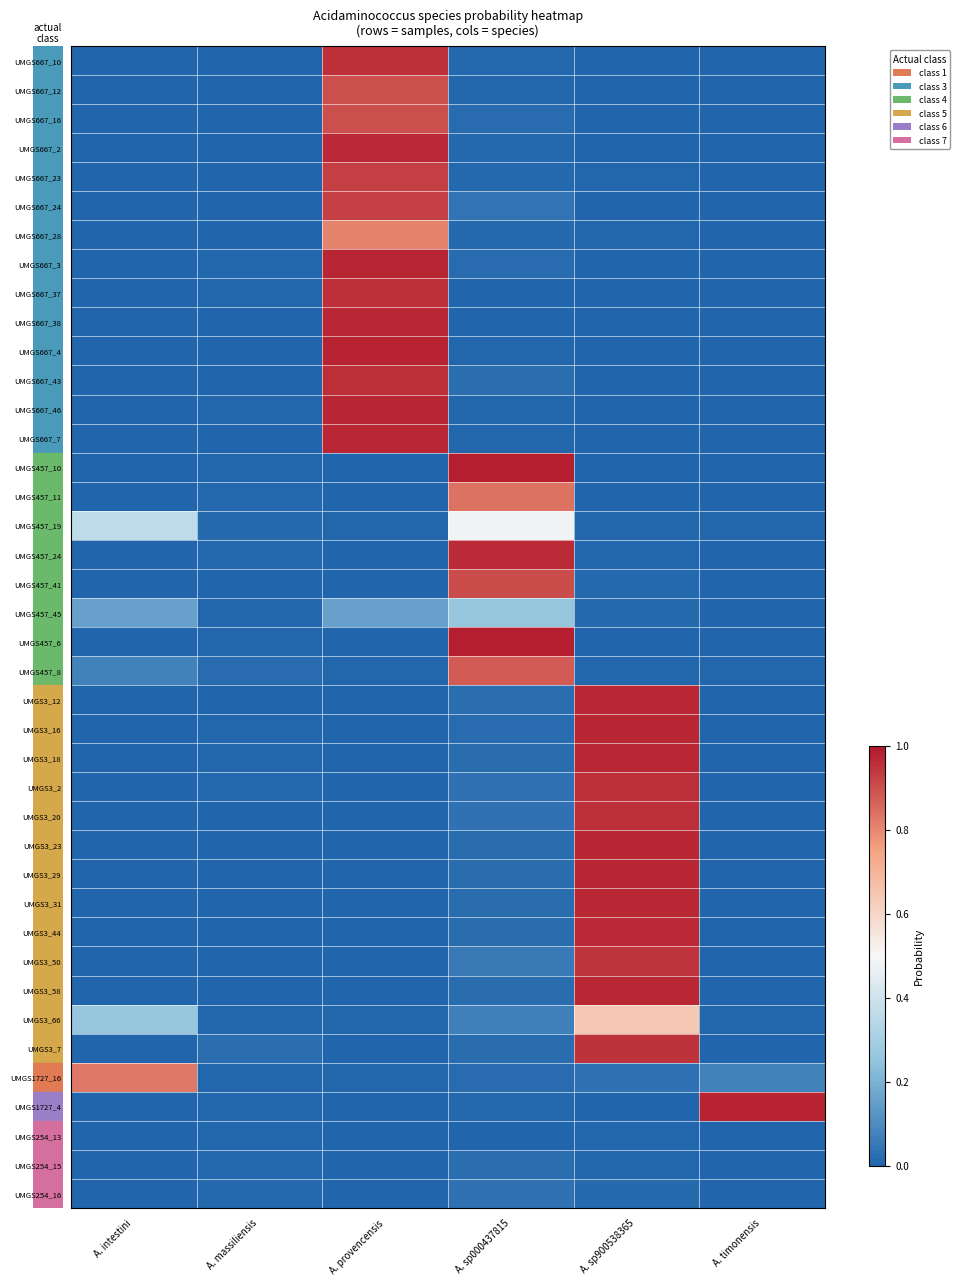

Reading right to left, transcribe all the data shown in this chart.

row_0: 5=0.0	4=0.0	3=0.0	2=1.0	1=0.0	0=0.0
row_1: 5=0.0	4=0.0	3=0.0	2=0.9	1=0.0	0=0.0
row_2: 5=0.0	4=0.0	3=0.0	2=0.9	1=0.0	0=0.0
row_3: 5=0.0	4=0.0	3=0.0	2=1.0	1=0.0	0=0.0
row_4: 5=0.0	4=0.0	3=0.0	2=0.9	1=0.0	0=0.0
row_5: 5=0.0	4=0.0	3=0.0	2=0.9	1=0.0	0=0.0
row_6: 5=0.0	4=0.0	3=0.0	2=0.8	1=0.0	0=0.0
row_7: 5=0.0	4=0.0	3=0.0	2=1.0	1=0.0	0=0.0
row_8: 5=0.0	4=0.0	3=0.0	2=1.0	1=0.0	0=0.0
row_9: 5=0.0	4=0.0	3=0.0	2=1.0	1=0.0	0=0.0
row_10: 5=0.0	4=0.0	3=0.0	2=1.0	1=0.0	0=0.0
row_11: 5=0.0	4=0.0	3=0.0	2=1.0	1=0.0	0=0.0
row_12: 5=0.0	4=0.0	3=0.0	2=1.0	1=0.0	0=0.0
row_13: 5=0.0	4=0.0	3=0.0	2=1.0	1=0.0	0=0.0
row_14: 5=0.0	4=0.0	3=1.0	2=0.0	1=0.0	0=0.0
row_15: 5=0.0	4=0.0	3=0.8	2=0.0	1=0.0	0=0.0
row_16: 5=0.0	4=0.0	3=0.5	2=0.0	1=0.0	0=0.4
row_17: 5=0.0	4=0.0	3=1.0	2=0.0	1=0.0	0=0.0
row_18: 5=0.0	4=0.0	3=0.9	2=0.0	1=0.0	0=0.0
row_19: 5=0.0	4=0.0	3=0.3	2=0.2	1=0.0	0=0.2
row_20: 5=0.0	4=0.0	3=1.0	2=0.0	1=0.0	0=0.0
row_21: 5=0.0	4=0.0	3=0.9	2=0.0	1=0.0	0=0.1
row_22: 5=0.0	4=1.0	3=0.0	2=0.0	1=0.0	0=0.0
row_23: 5=0.0	4=1.0	3=0.0	2=0.0	1=0.0	0=0.0
row_24: 5=0.0	4=1.0	3=0.0	2=0.0	1=0.0	0=0.0
row_25: 5=0.0	4=1.0	3=0.0	2=0.0	1=0.0	0=0.0
row_26: 5=0.0	4=1.0	3=0.0	2=0.0	1=0.0	0=0.0
row_27: 5=0.0	4=1.0	3=0.0	2=0.0	1=0.0	0=0.0
row_28: 5=0.0	4=1.0	3=0.0	2=0.0	1=0.0	0=0.0
row_29: 5=0.0	4=1.0	3=0.0	2=0.0	1=0.0	0=0.0
row_30: 5=0.0	4=1.0	3=0.0	2=0.0	1=0.0	0=0.0
row_31: 5=0.0	4=0.9	3=0.1	2=0.0	1=0.0	0=0.0
row_32: 5=0.0	4=1.0	3=0.0	2=0.0	1=0.0	0=0.0
row_33: 5=0.0	4=0.6	3=0.1	2=0.0	1=0.0	0=0.3
row_34: 5=0.0	4=1.0	3=0.0	2=0.0	1=0.0	0=0.0
row_35: 5=0.1	4=0.0	3=0.0	2=0.0	1=0.0	0=0.8
row_36: 5=1.0	4=0.0	3=0.0	2=0.0	1=0.0	0=0.0
row_37: 5=0.0	4=0.0	3=0.0	2=0.0	1=0.0	0=0.0
row_38: 5=0.0	4=0.0	3=0.0	2=0.0	1=0.0	0=0.0
row_39: 5=0.0	4=0.0	3=0.0	2=0.0	1=0.0	0=0.0